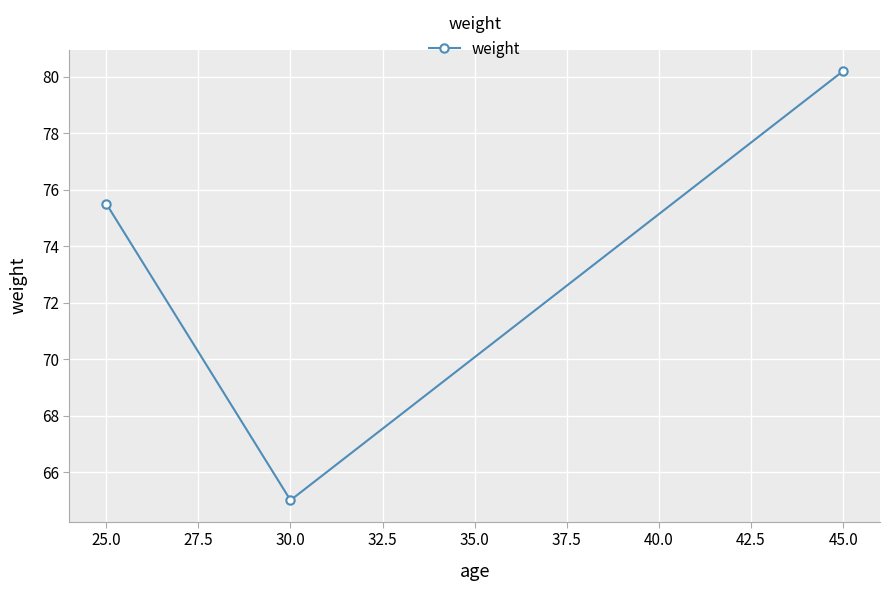

Which label corresponds to the smallest value in the chart?

30.0